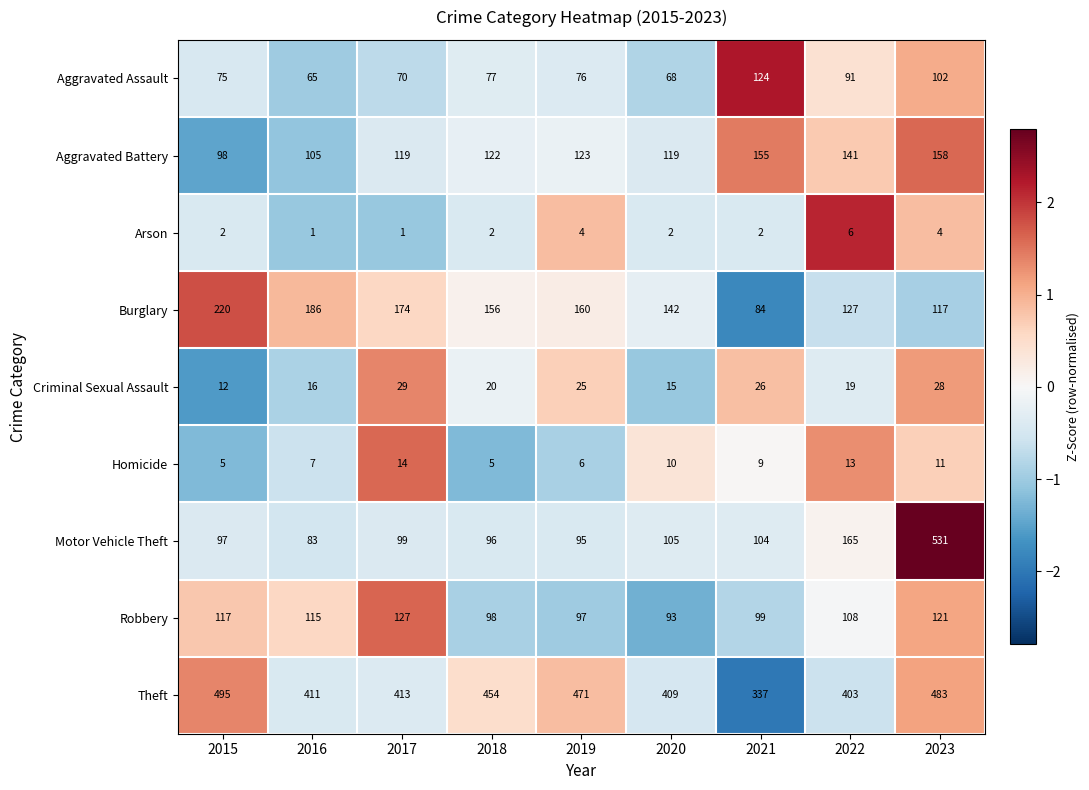

What is the total value across all series at 2017?

1046